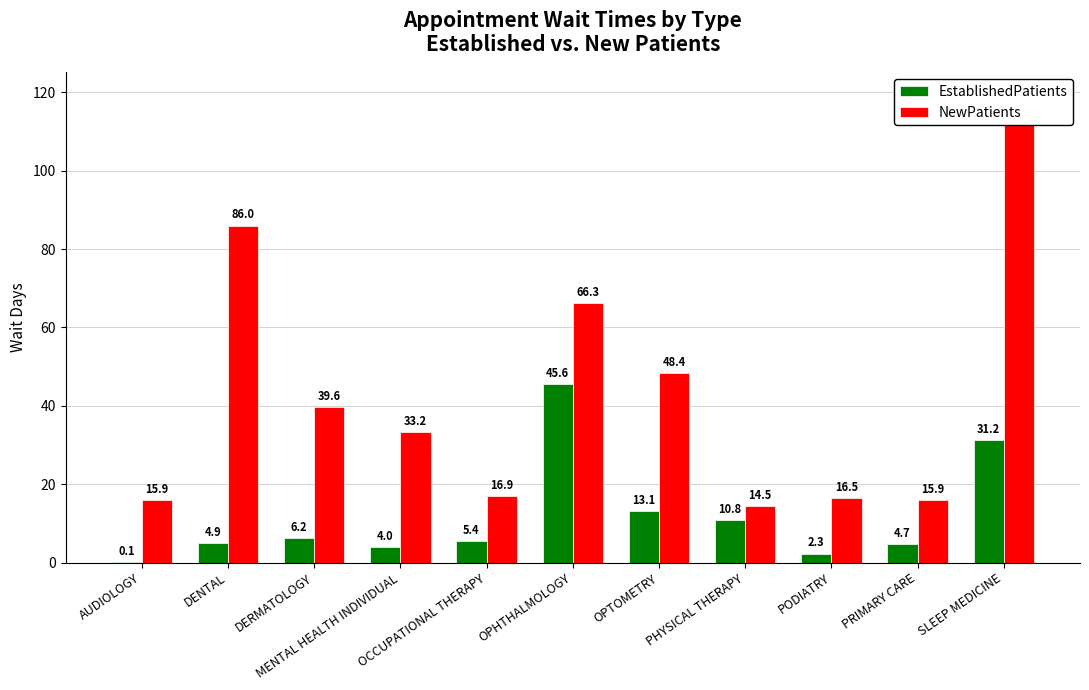

What value does the NewPatients series have at DENTAL?

86.0